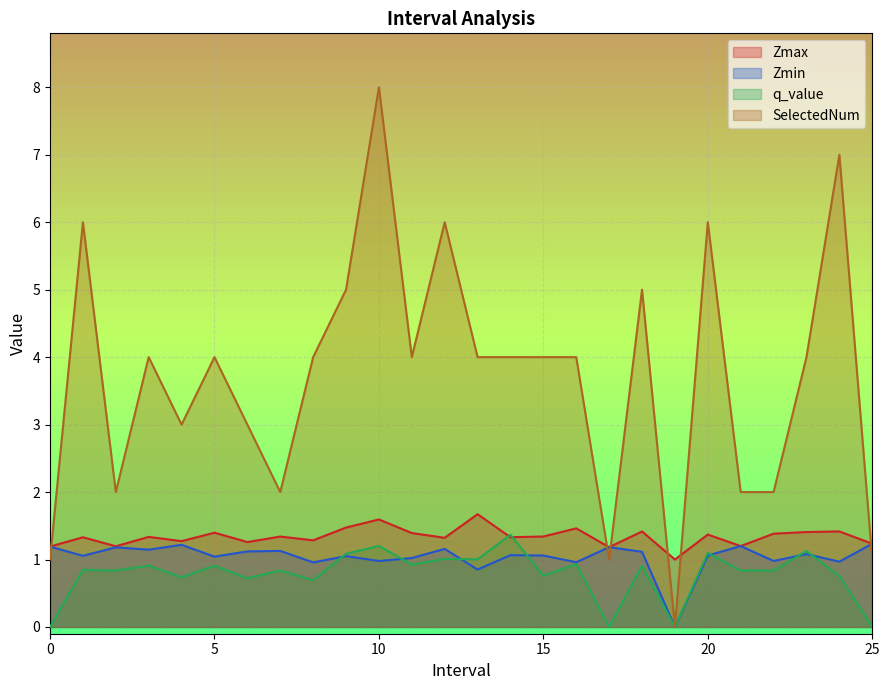

What is the total value across all series at 11?

7.3